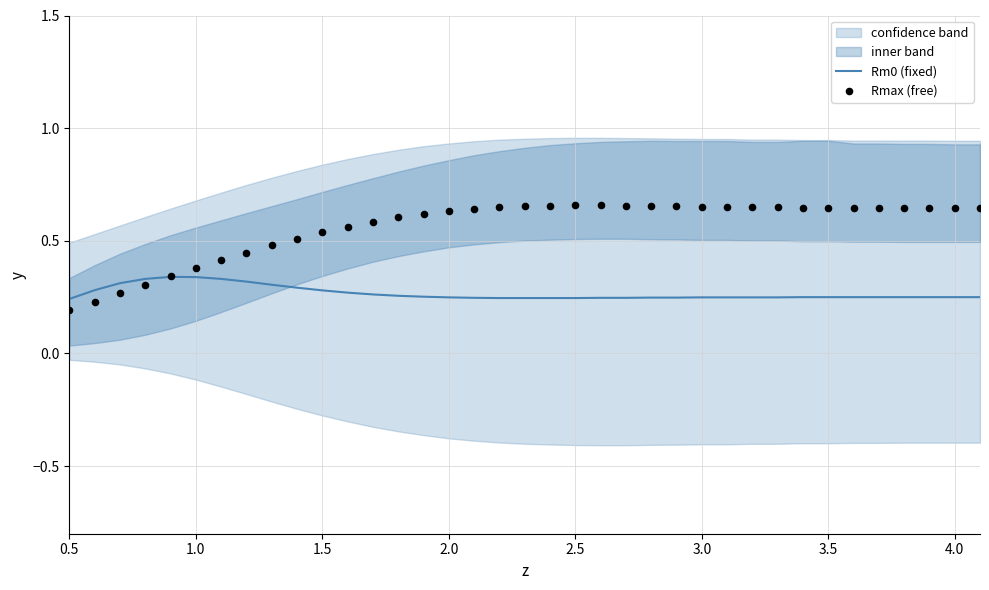

Is the value of Rmax (free) at 14 greater than the value of Rm0 (fixed) at 29?

Yes